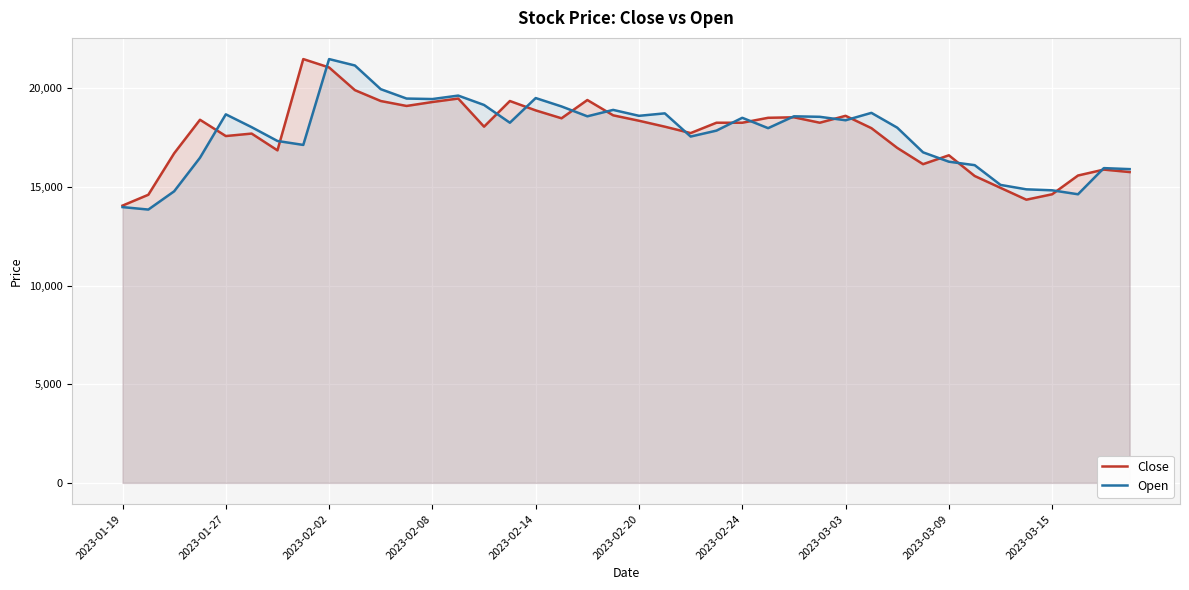

At which category is the sum across all series the highest?

2023-02-02